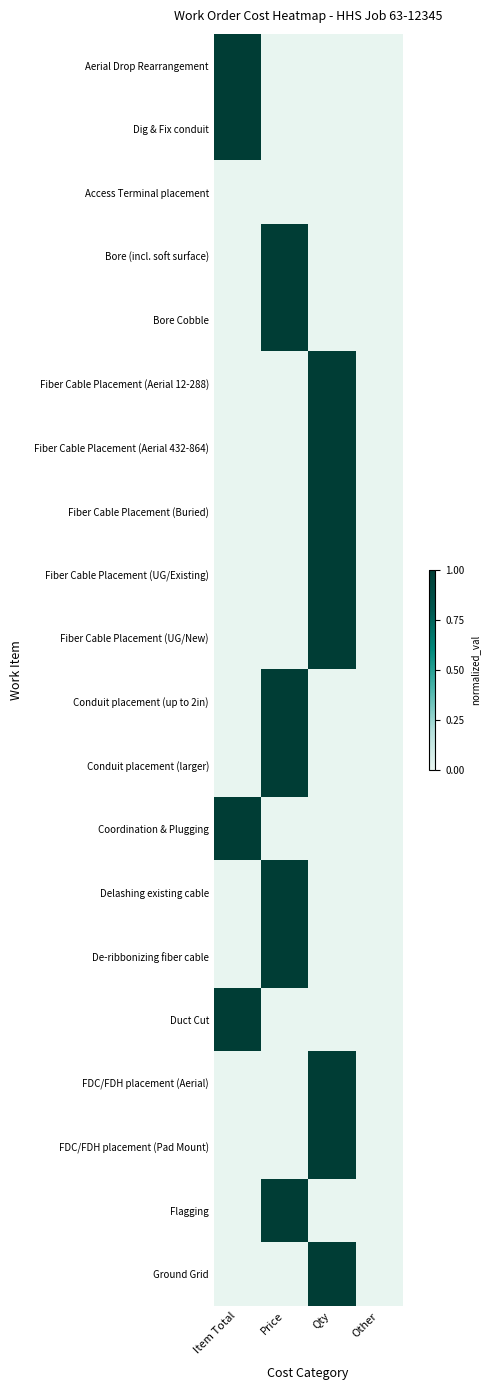

Rank the series by their maximum value, from highest to lowest.

Aerial Drop Rearrangement, Dig & Fix conduit, Bore (incl. soft surface), Bore Cobble, Fiber Cable Placement (Aerial 12-288), Fiber Cable Placement (Aerial 432-864), Fiber Cable Placement (Buried), Fiber Cable Placement (UG/Existing), Fiber Cable Placement (UG/New), Conduit placement (up to 2in), Conduit placement (larger), Coordination & Plugging, Delashing existing cable, De-ribbonizing fiber cable, Duct Cut, FDC/FDH placement (Aerial), FDC/FDH placement (Pad Mount), Flagging, Ground Grid, Access Terminal placement